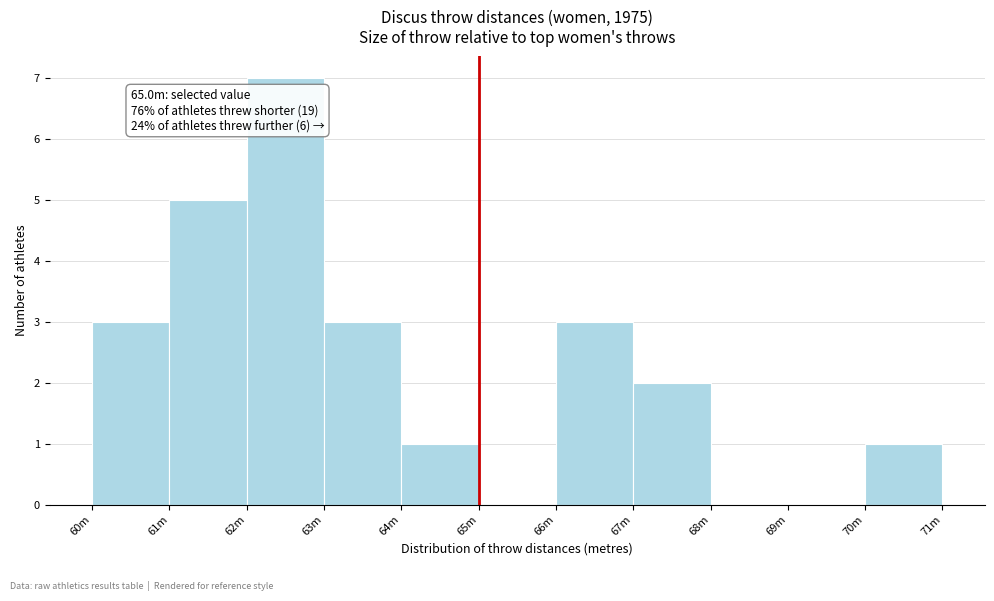

Reading left to right, what are all the values shown in this chart?

60m=3	61m=5	62m=7	63m=3	64m=1	65m=0	66m=3	67m=2	68m=0	69m=0	70m=1